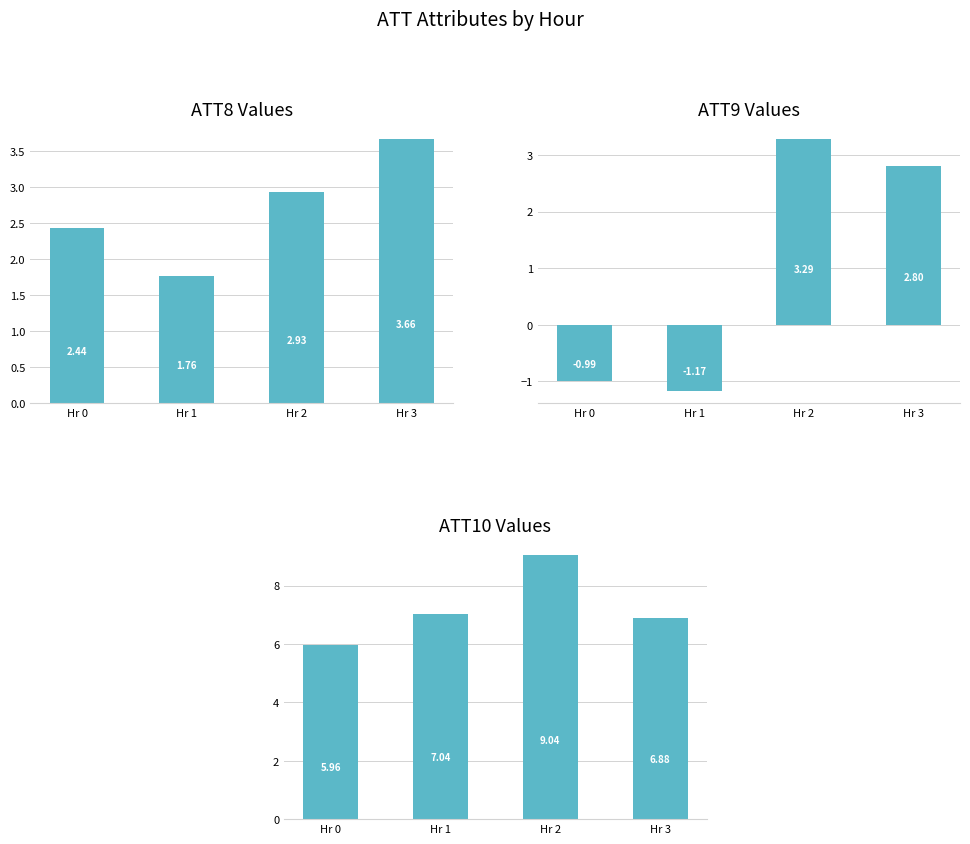

Which has a higher value, Hr 0 or Hr 2?

Hr 2